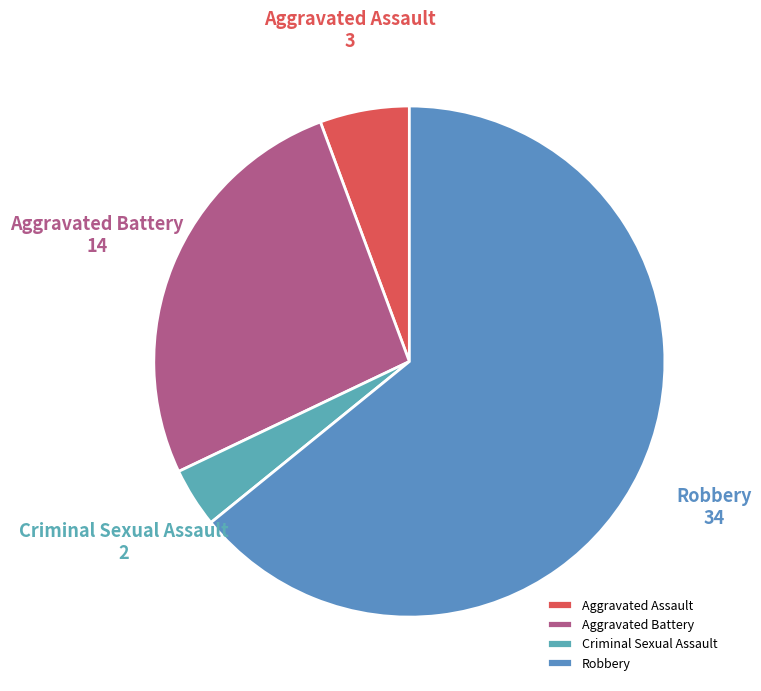

Which has a higher value, Aggravated Battery or Criminal Sexual Assault?

Aggravated Battery